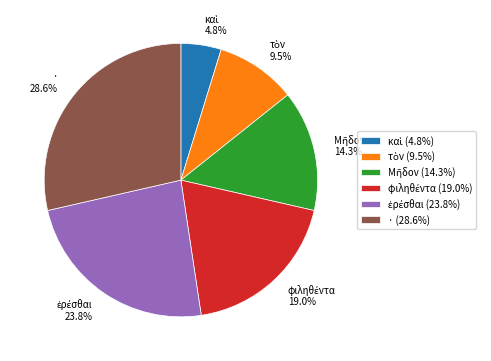

Does any single category account for the majority?

No